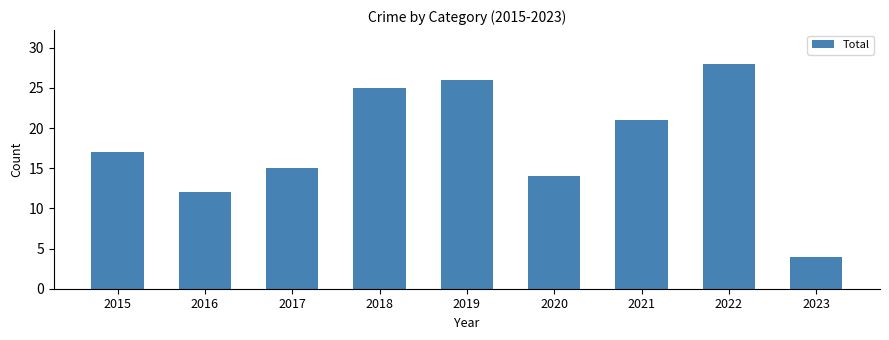

Count the number of data series in this chart.

1